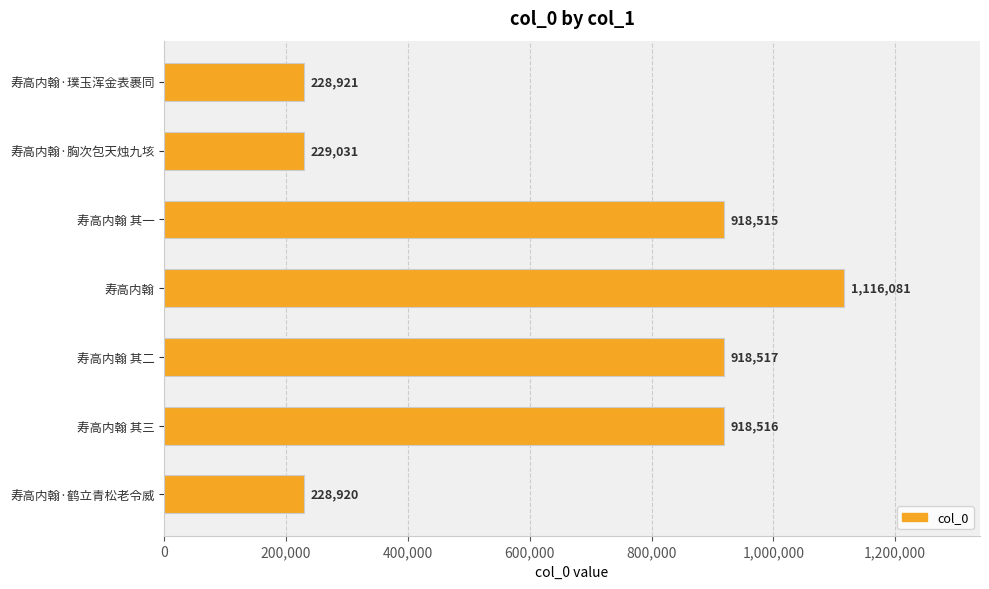

Approximately how many times larger is the value at 寿高内翰 compared to 寿高内翰·鹤立青松老令威?

4.9